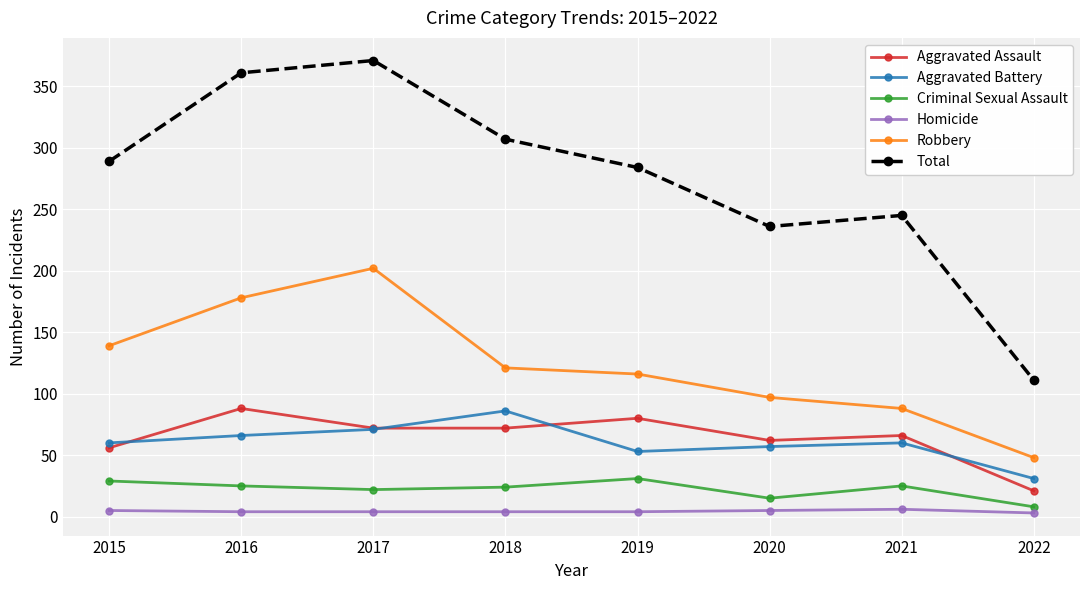

At 2016, list the series in order from smallest to largest.

Homicide, Criminal Sexual Assault, Aggravated Battery, Aggravated Assault, Robbery, Total